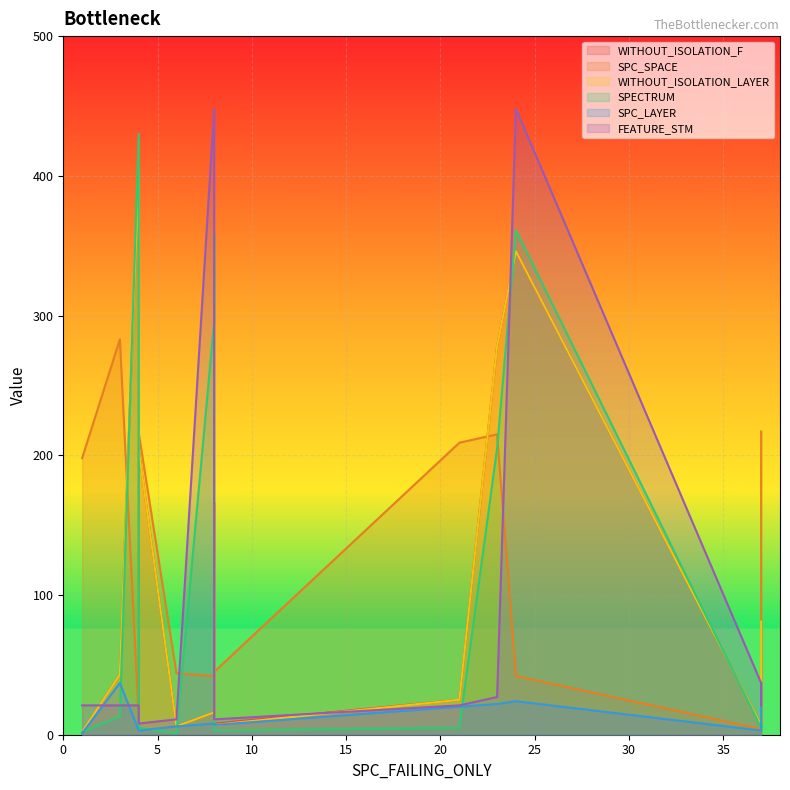

Reading right to left, transcribe all the data shown in this chart.

WITHOUT_ISOLATION_F: 81	7	346	278	25	8	166	16	6	204	404	43	2
SPC_SPACE: 217	4	42	215	209	45	96	42	44	216	11	283	198
WITHOUT_ISOLATION_LAYER: 81	7	346	278	25	7	166	16	6	204	404	43	2
SPECTRUM: 8	5	361	205	5	3	358	296	1	5	430	13	2
SPC_LAYER: 37	3	24	22	20	7	8	8	6	3	3	37	1
FEATURE_STM: 21	37	448	27	21	11	440	448	11	8	21	21	21